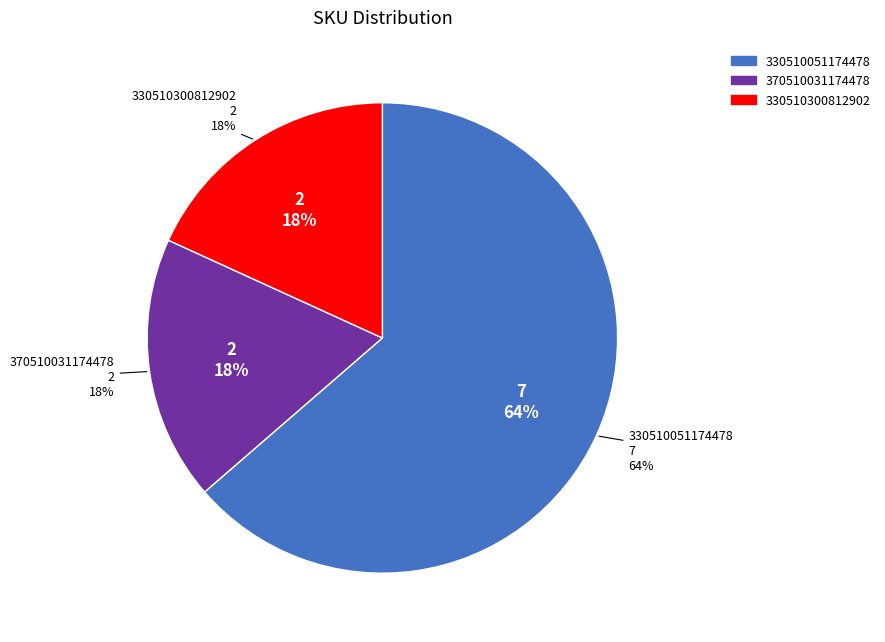

How much of the chart is everything except 330510051174478?

36.4%